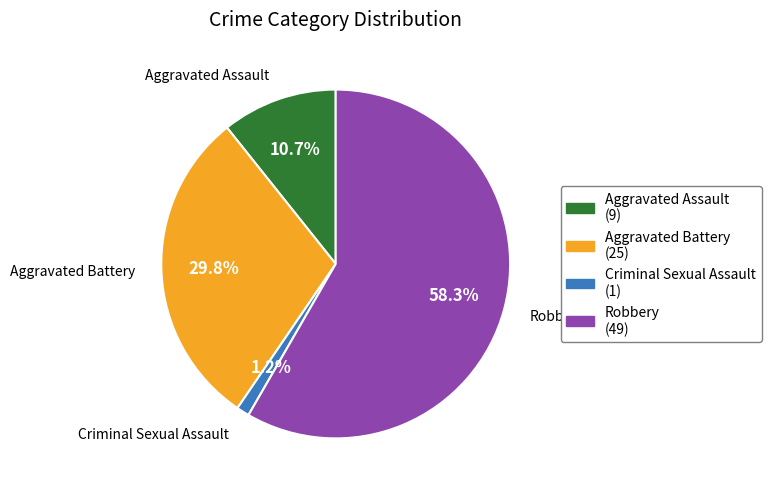

Is there a majority slice in this chart?

Yes